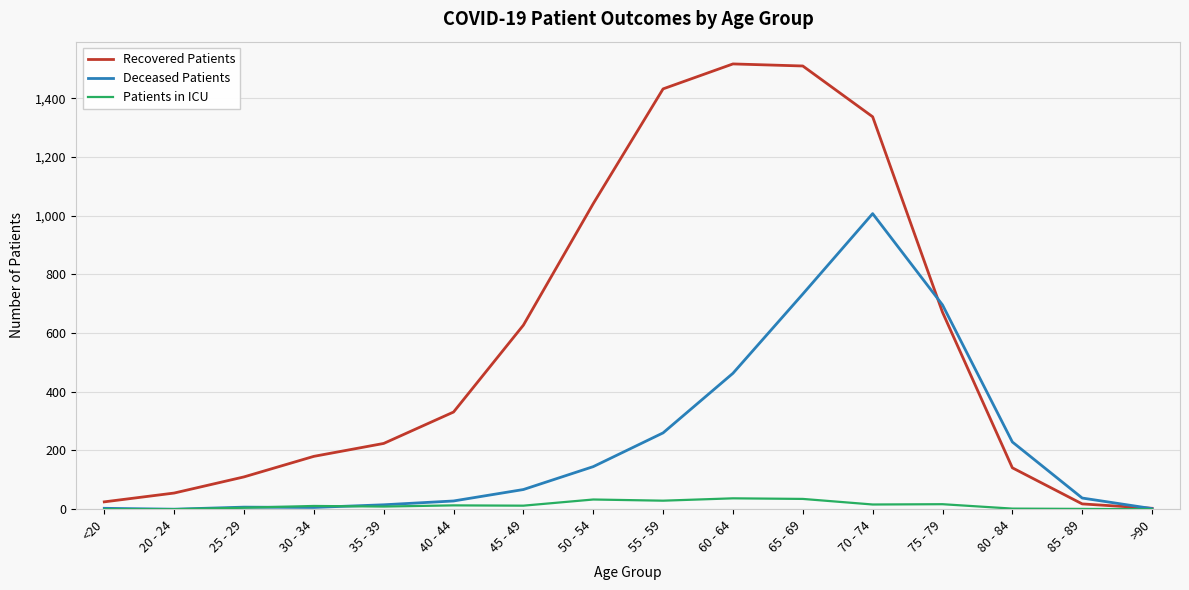

True or false: Recovered Patients has more than 1 interior local peaks.

False